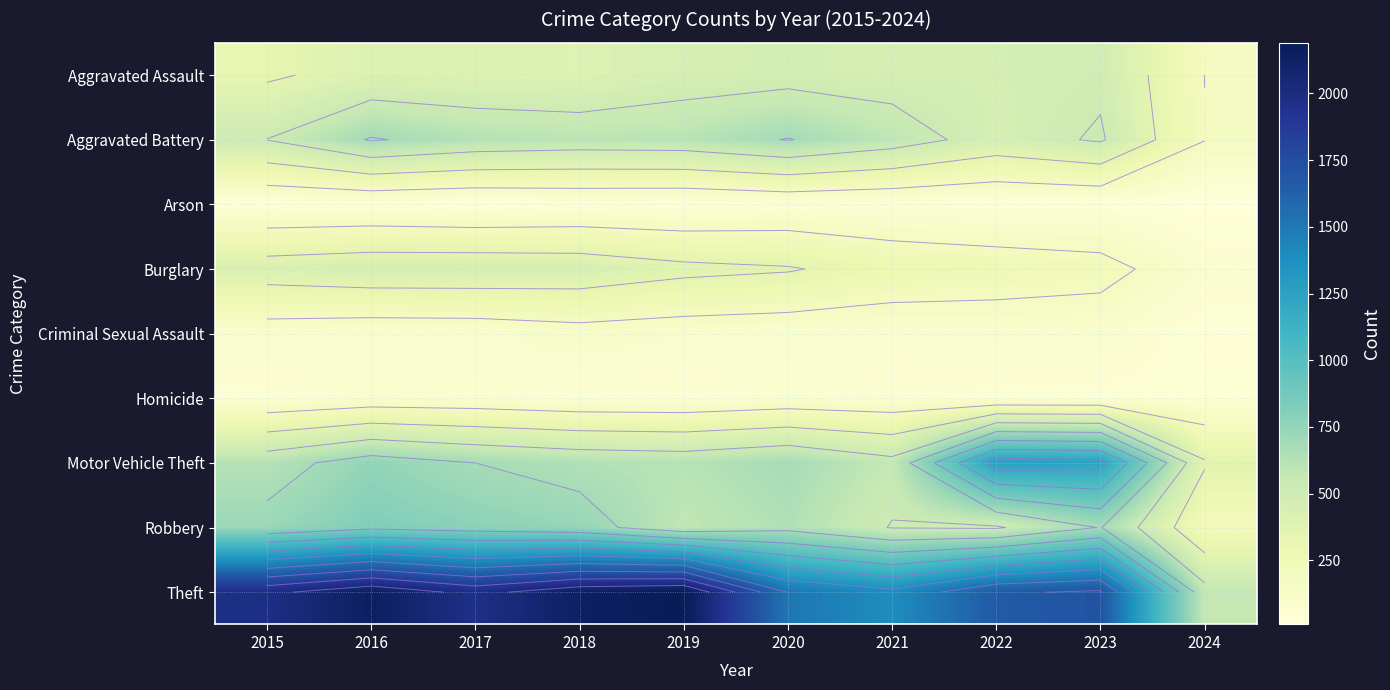

At which label is Aggravated Battery closest to 435?

2022